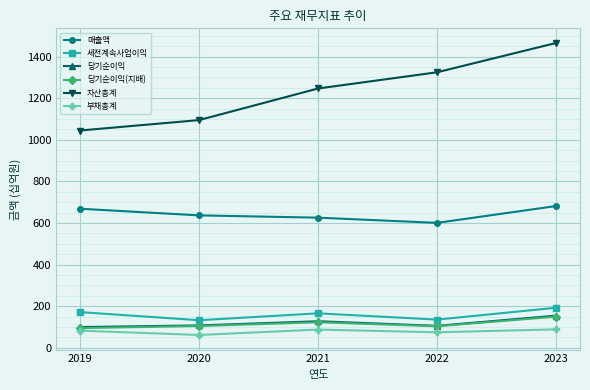

What is the value of the 세전계속사업이익 point at the 4th from the left?

136